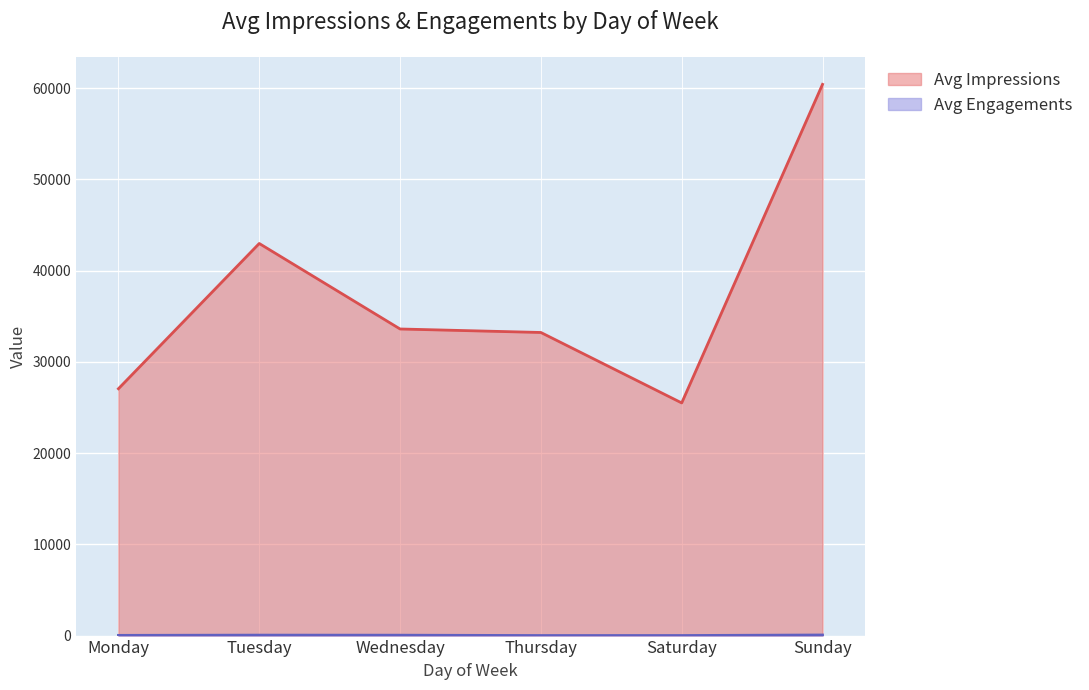

What are all the series names shown in the legend?

Avg Impressions, Avg Engagements